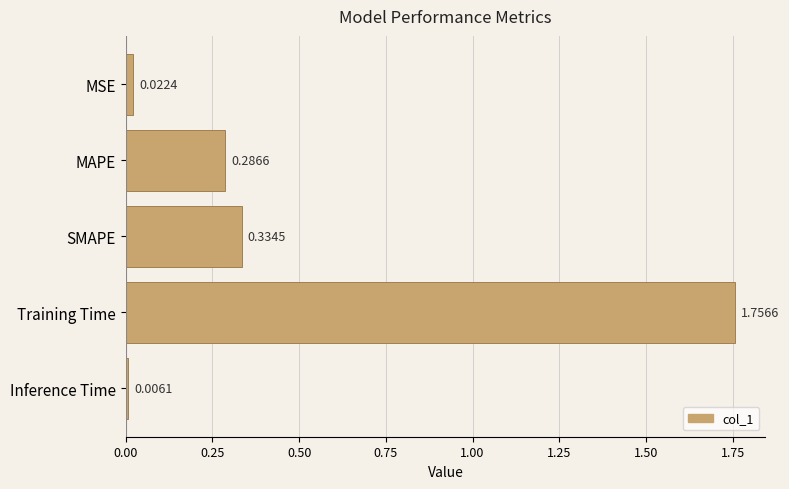

How many categories are shown in the chart?

5